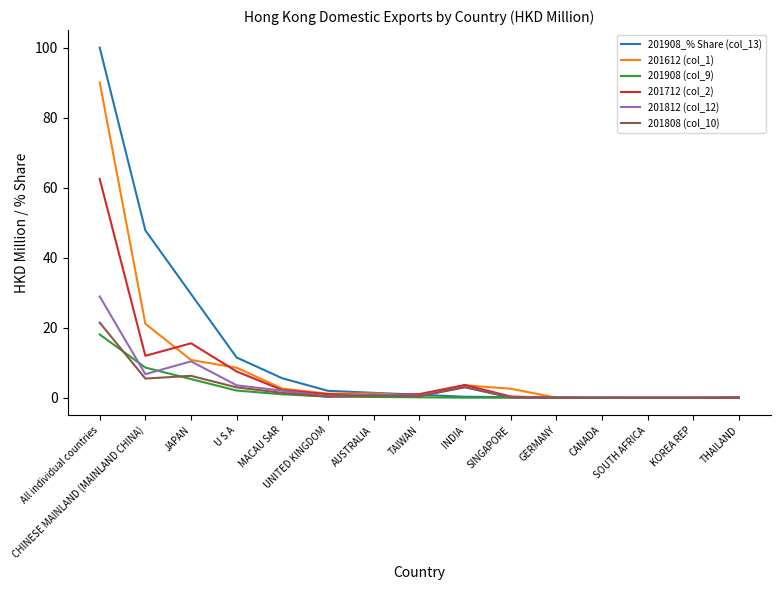

Count the number of categories in the chart.

15